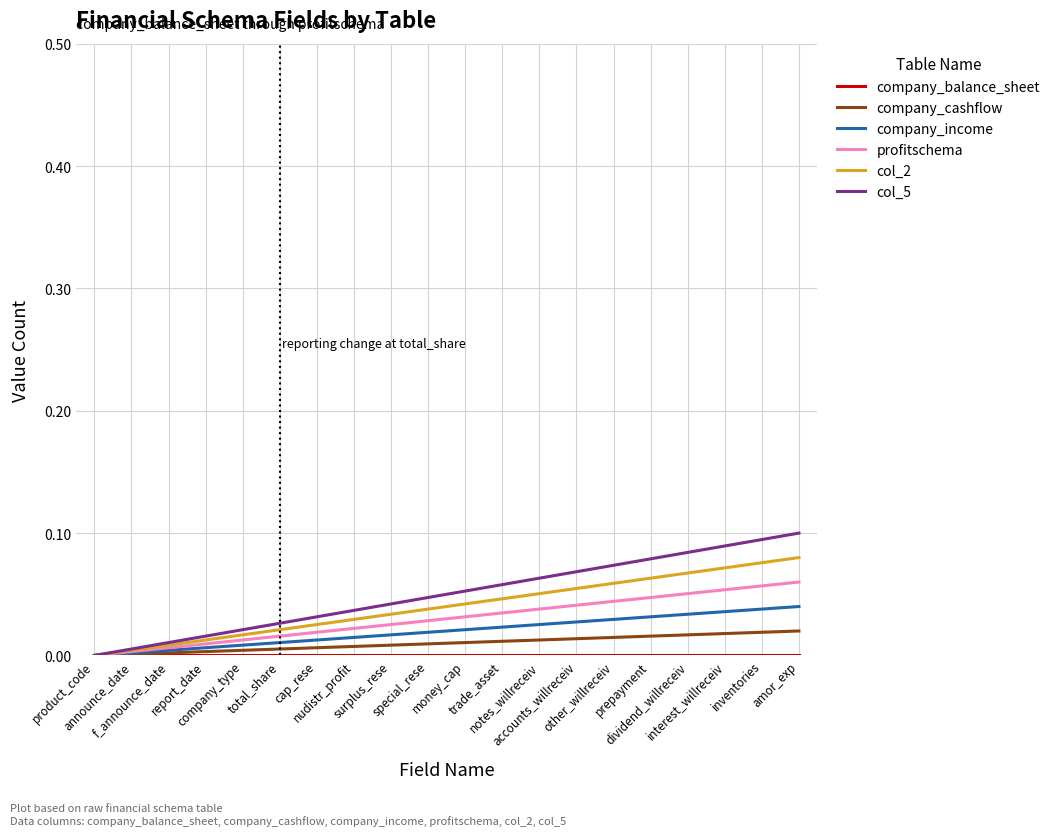

Which series has the widest spread of values?

col_5